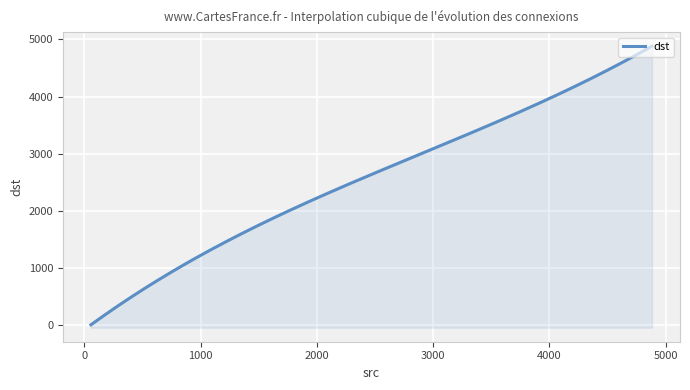

Which category has the highest value across all series?

4882